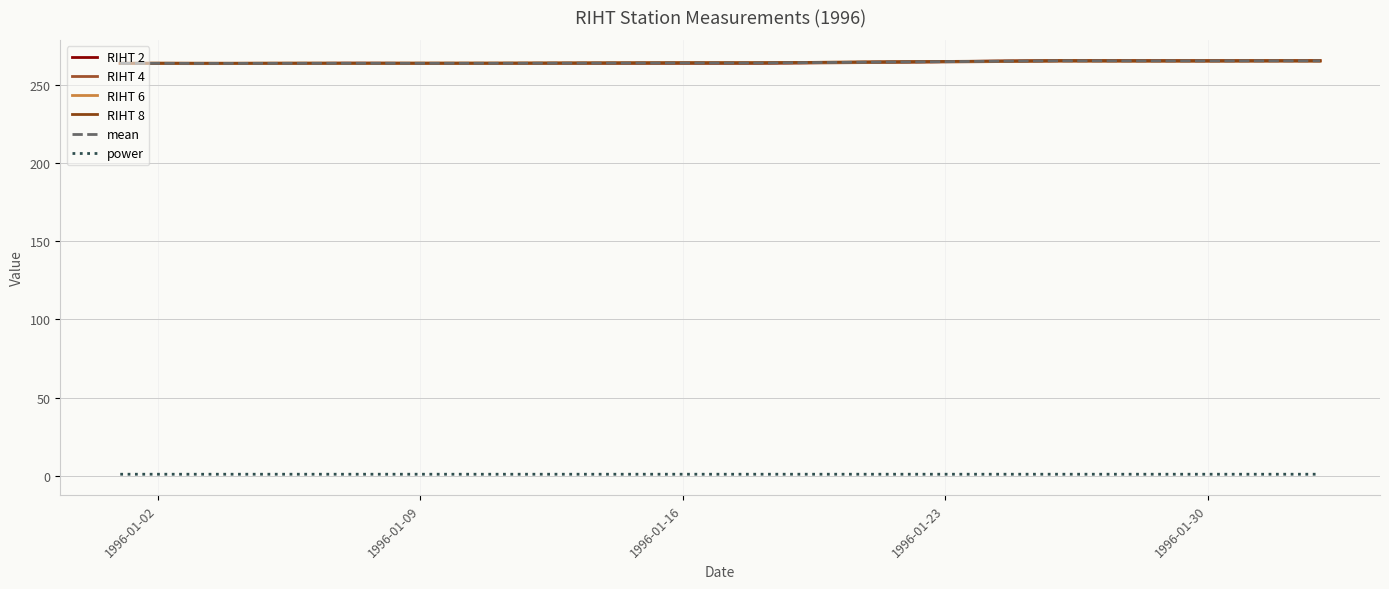

Is this an area chart (filled region under the line)?

No